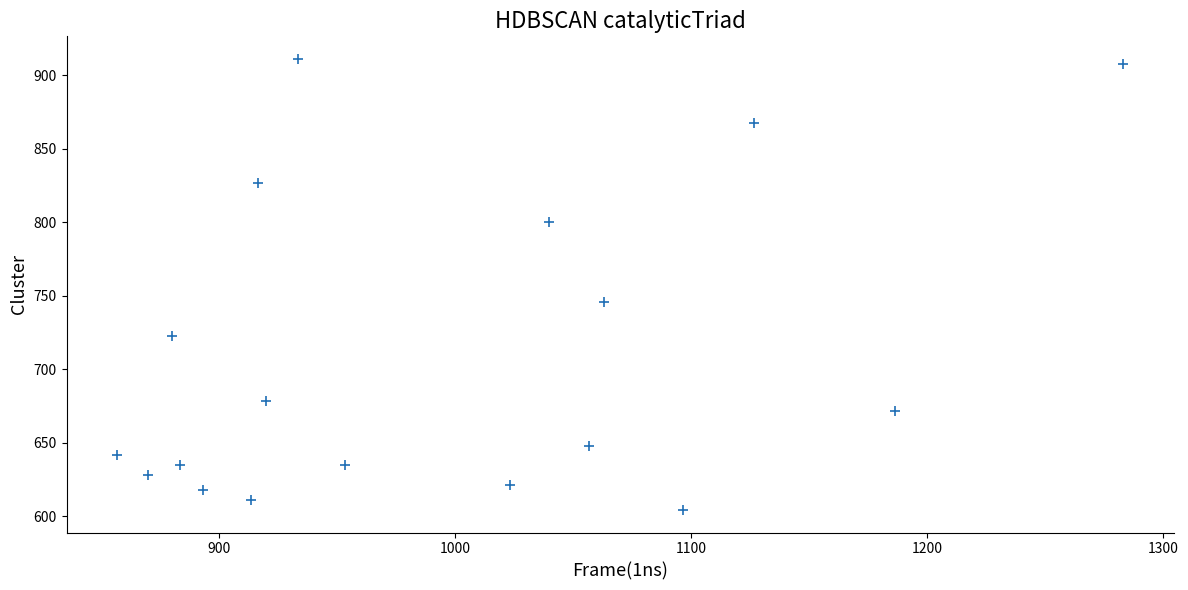

What Y value in the scatter plot is closest to 757?

745.9